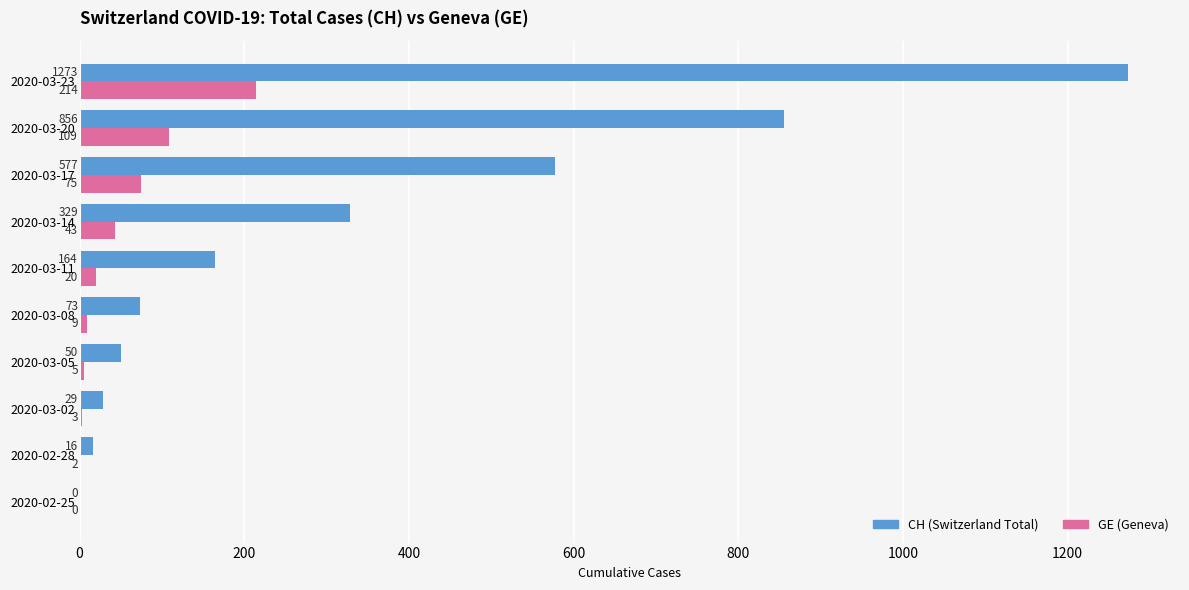

How many values in GE (Geneva) are above zero?

9